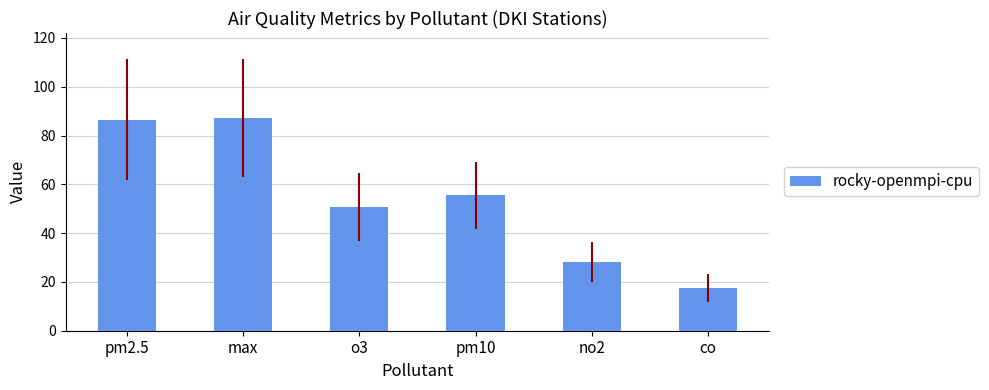

Which label corresponds to the smallest value in the chart?

co